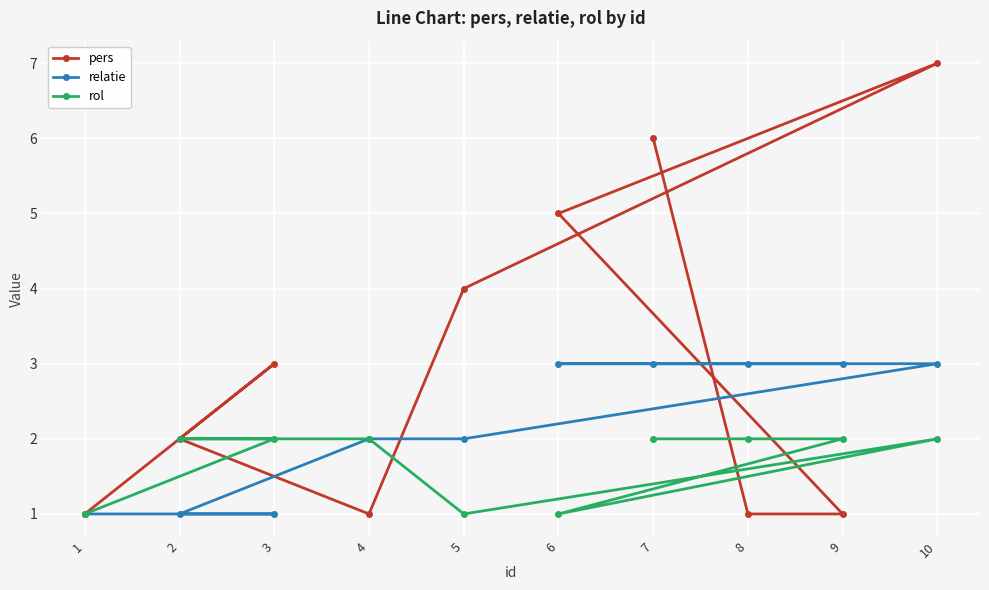

Which series has the largest range (max minus min)?

pers